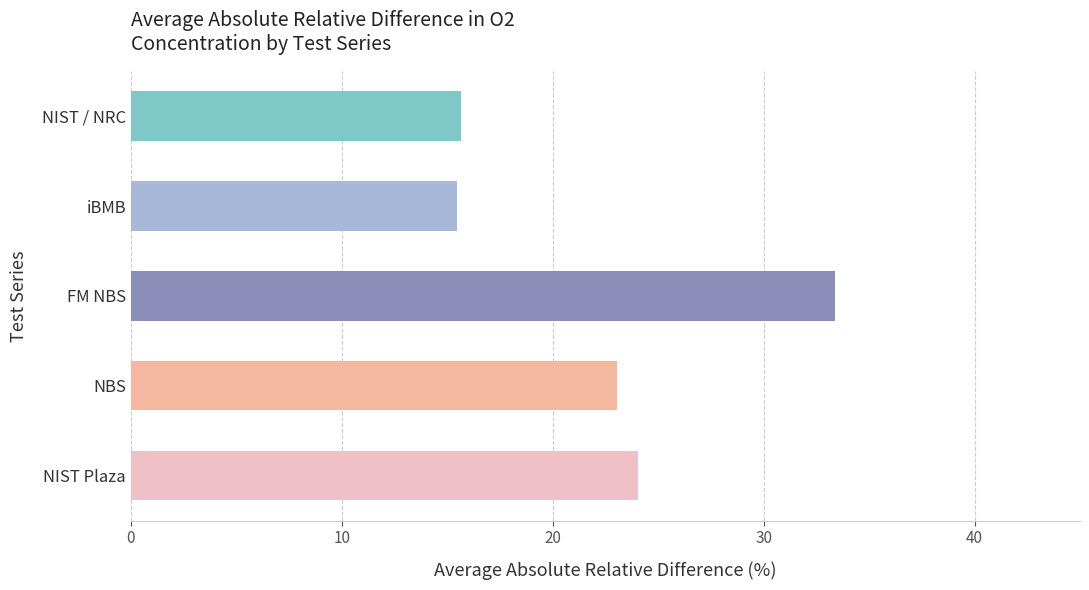

Read the value at NIST / NRC.

15.6